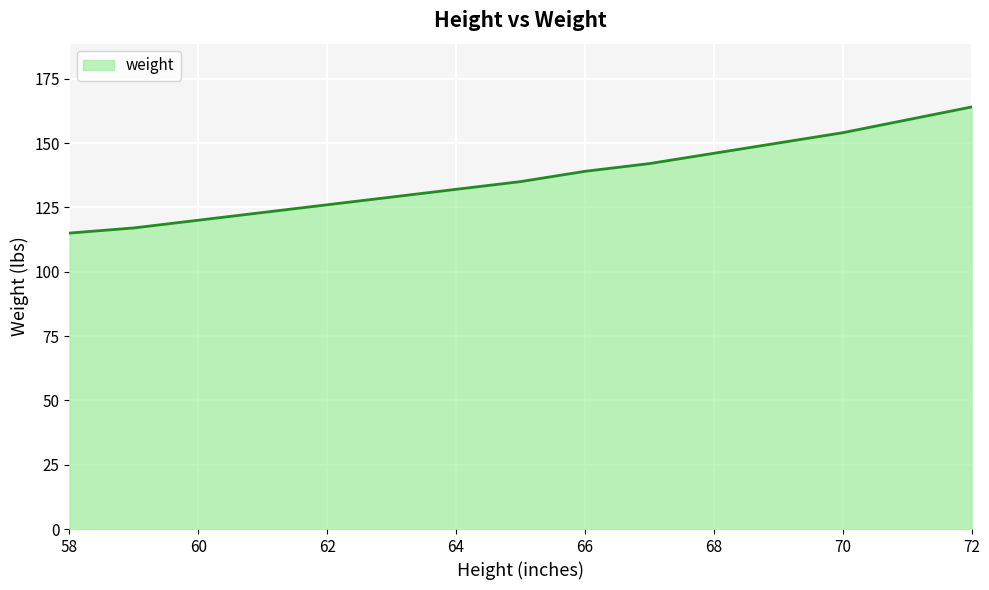

What is the greatest value displayed?

164